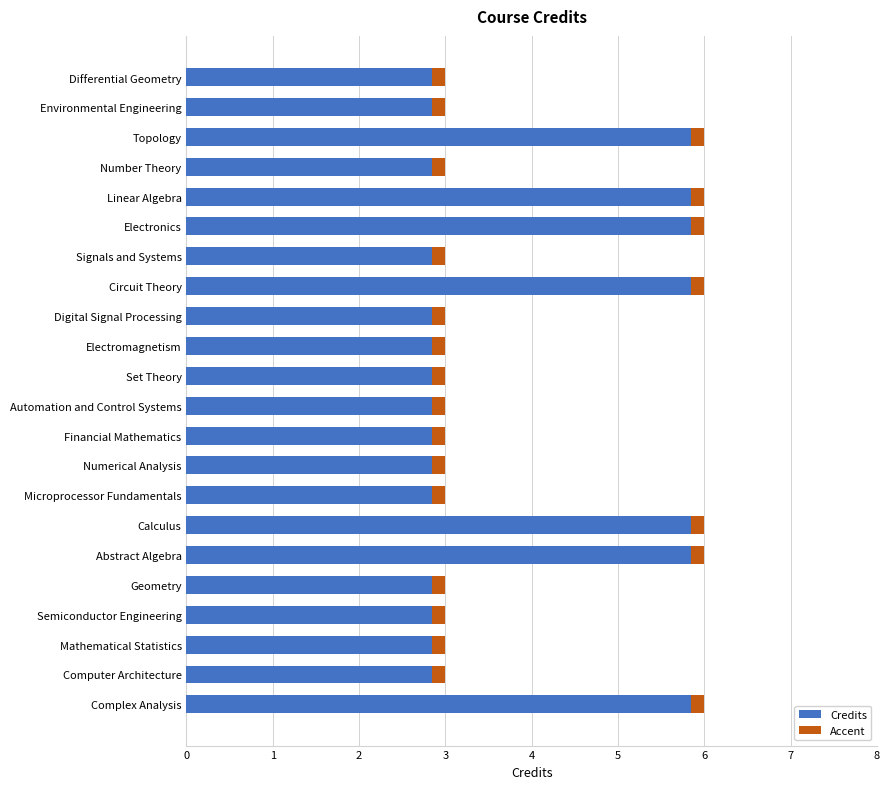

What is the average value?

4